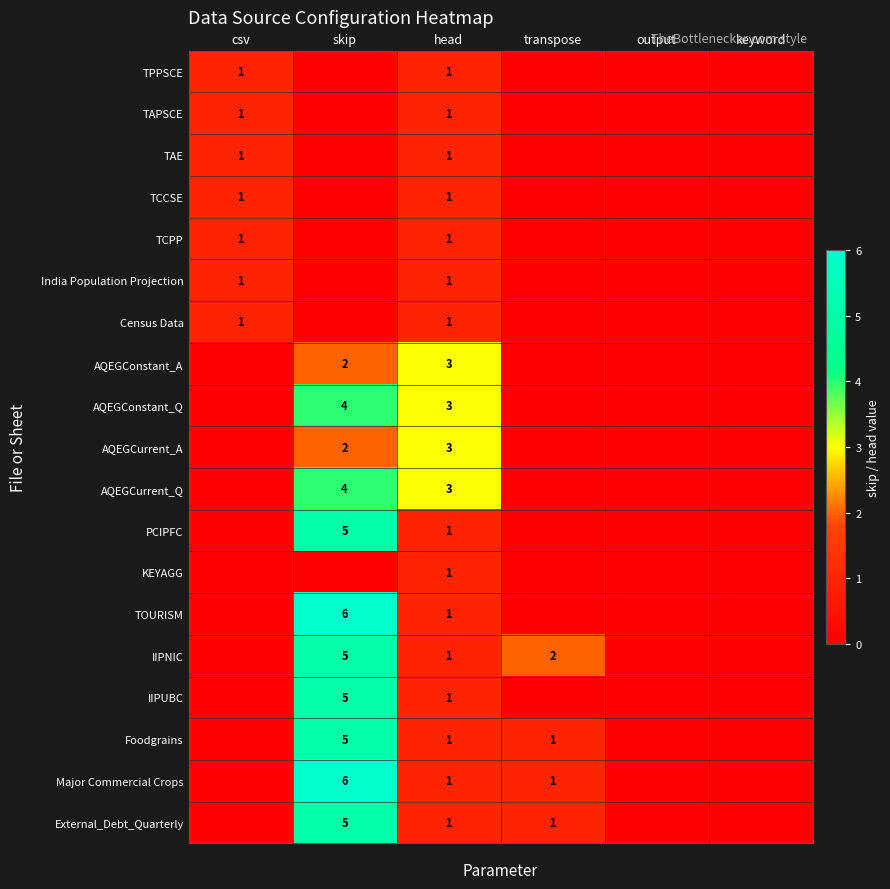

The TPPSCE series shows 2 at csv. True or false?

False